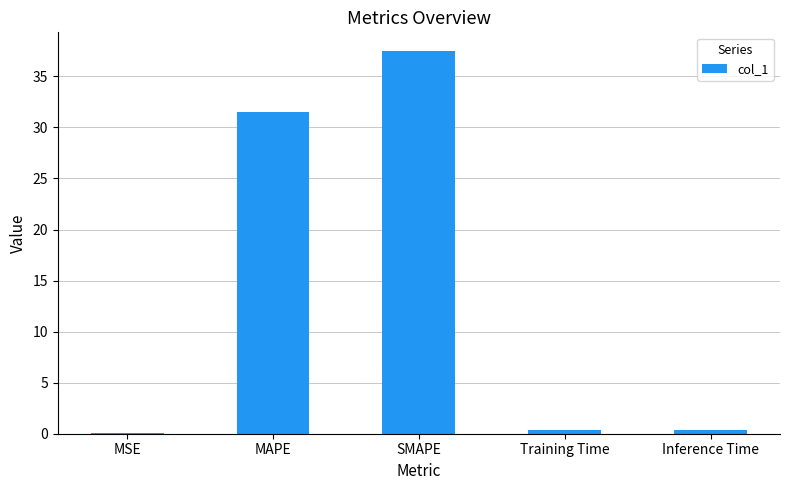

Is it true that the value at MSE is 0.0?

True